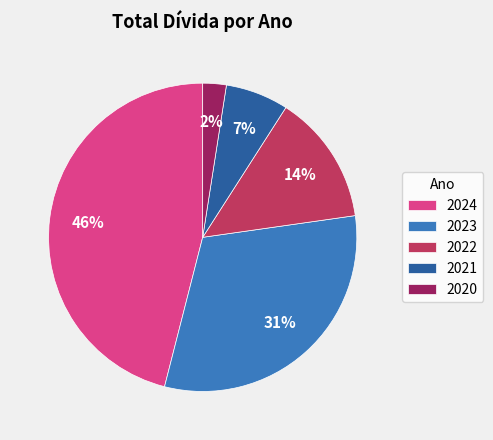

Which has a higher value, 2021 or 2020?

2021